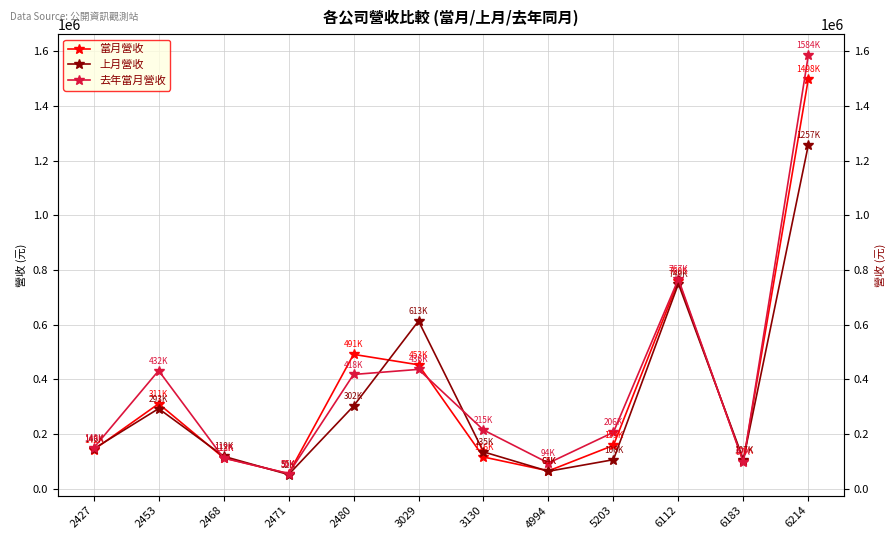

Rank the categories by 當月營收 value from lowest to highest.

2471, 4994, 6183, 2468, 3130, 2427, 5203, 2453, 3029, 2480, 6112, 6214